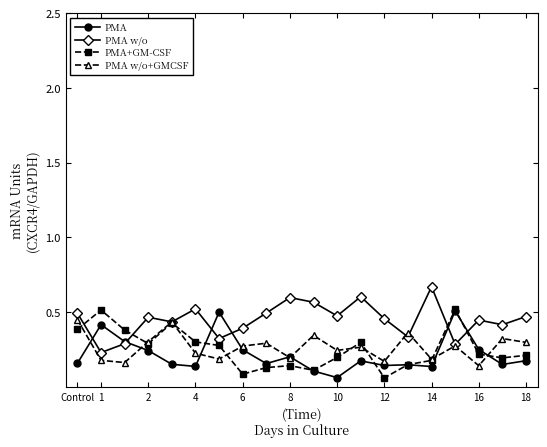

Count the PMA w/o values in the range 0 to 1.

20